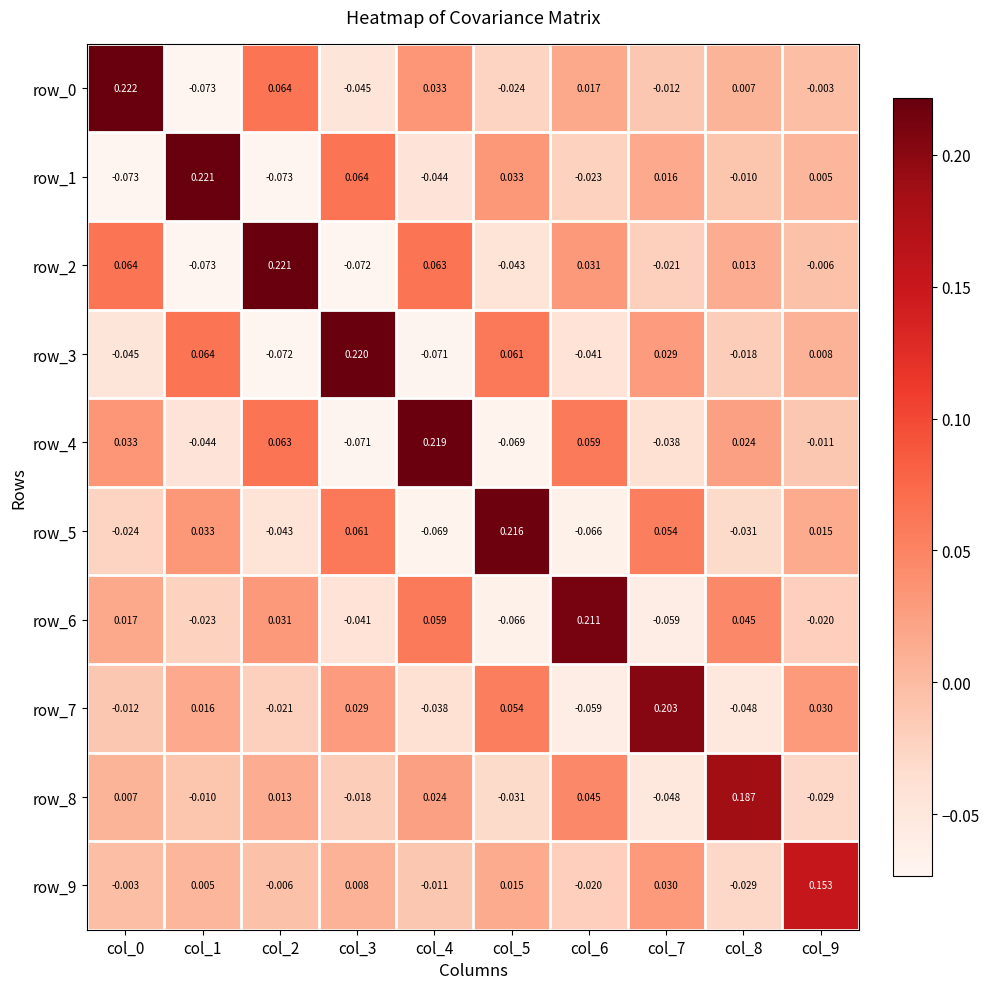

What is the total value across all series at col_4?

0.2